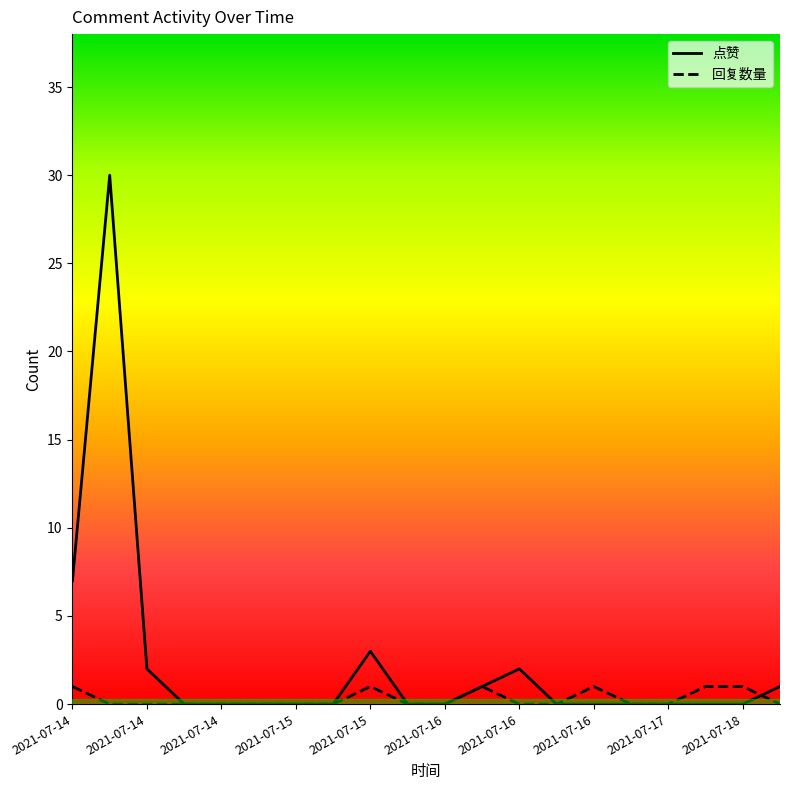

How many categories are shown in the chart?

20